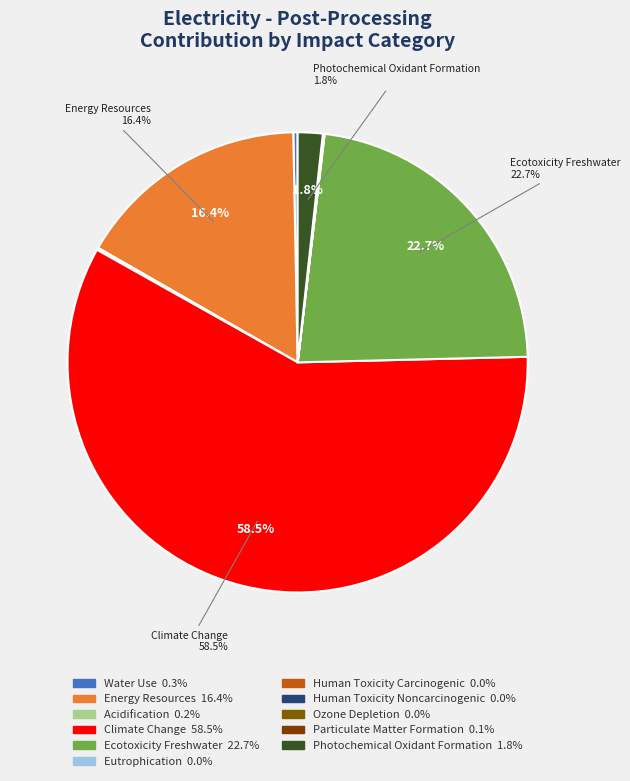

The Photochemical Oxidant Formation slice represents 1% of the pie. True or false?

False